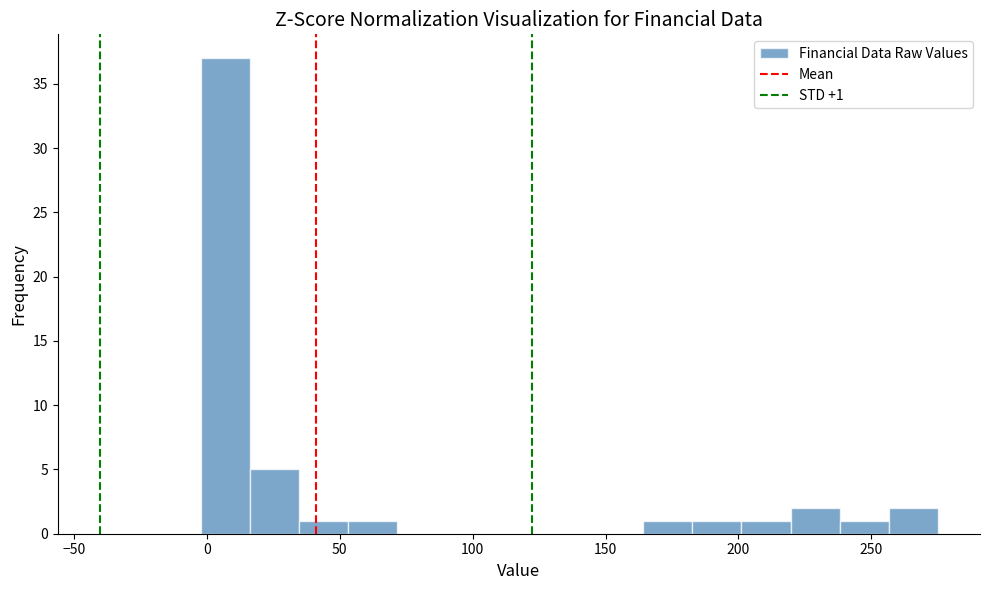

Read against the x-axis, roughly where is the centre of the tallest bar?

5